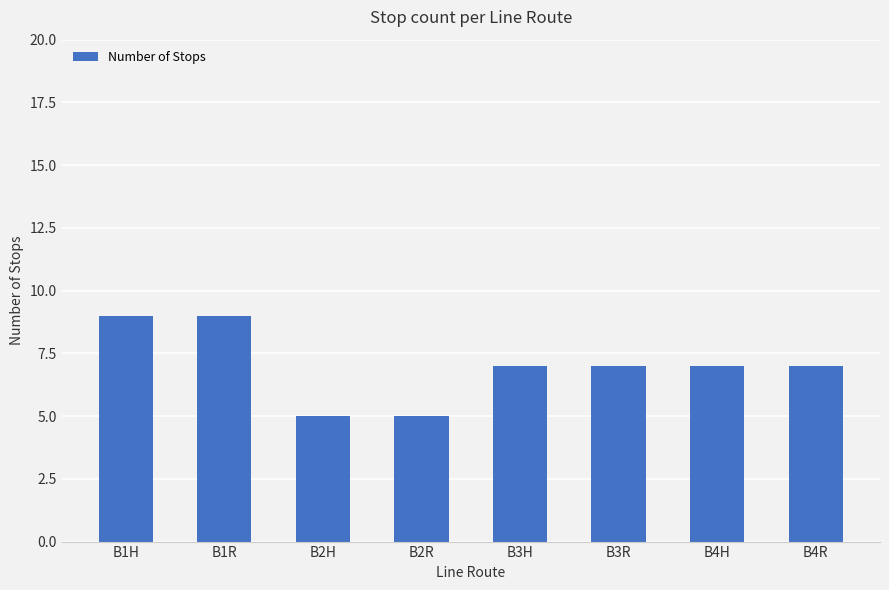

Where does the data first go above 7?

B1H